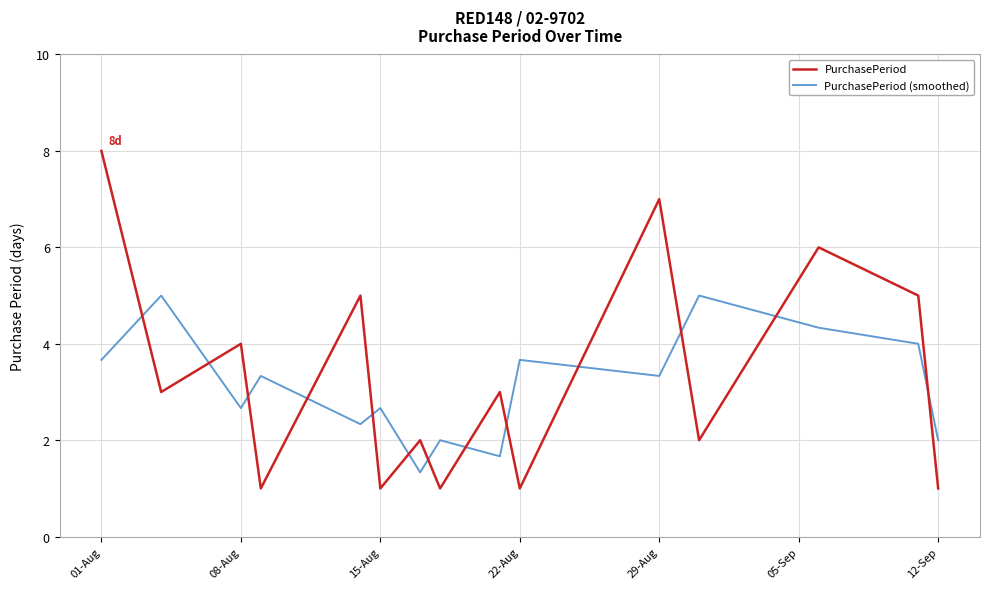

Which series has the widest spread of values?

PurchasePeriod